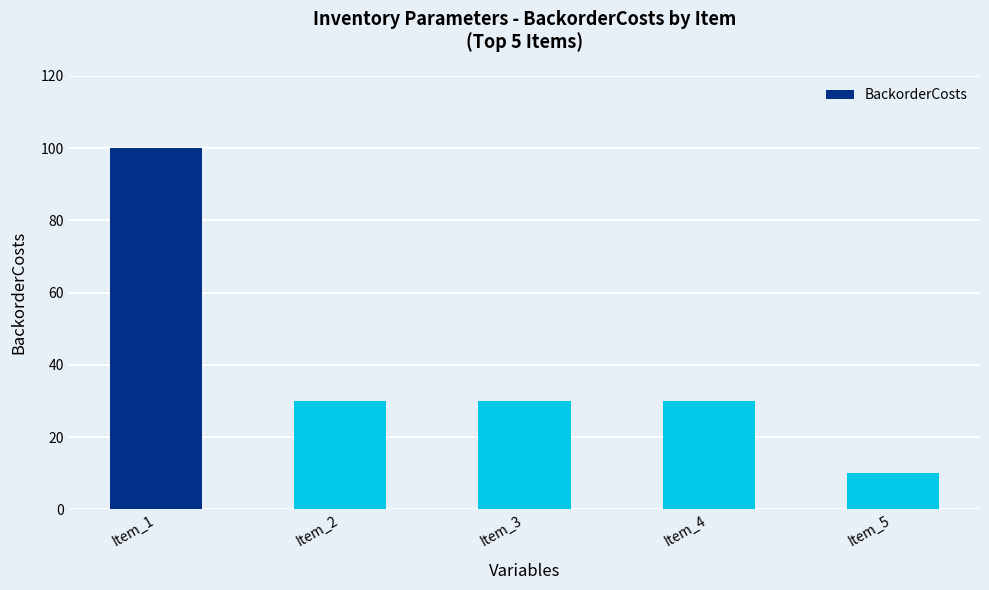

What is the change in value from Item_1 to Item_4?

-70